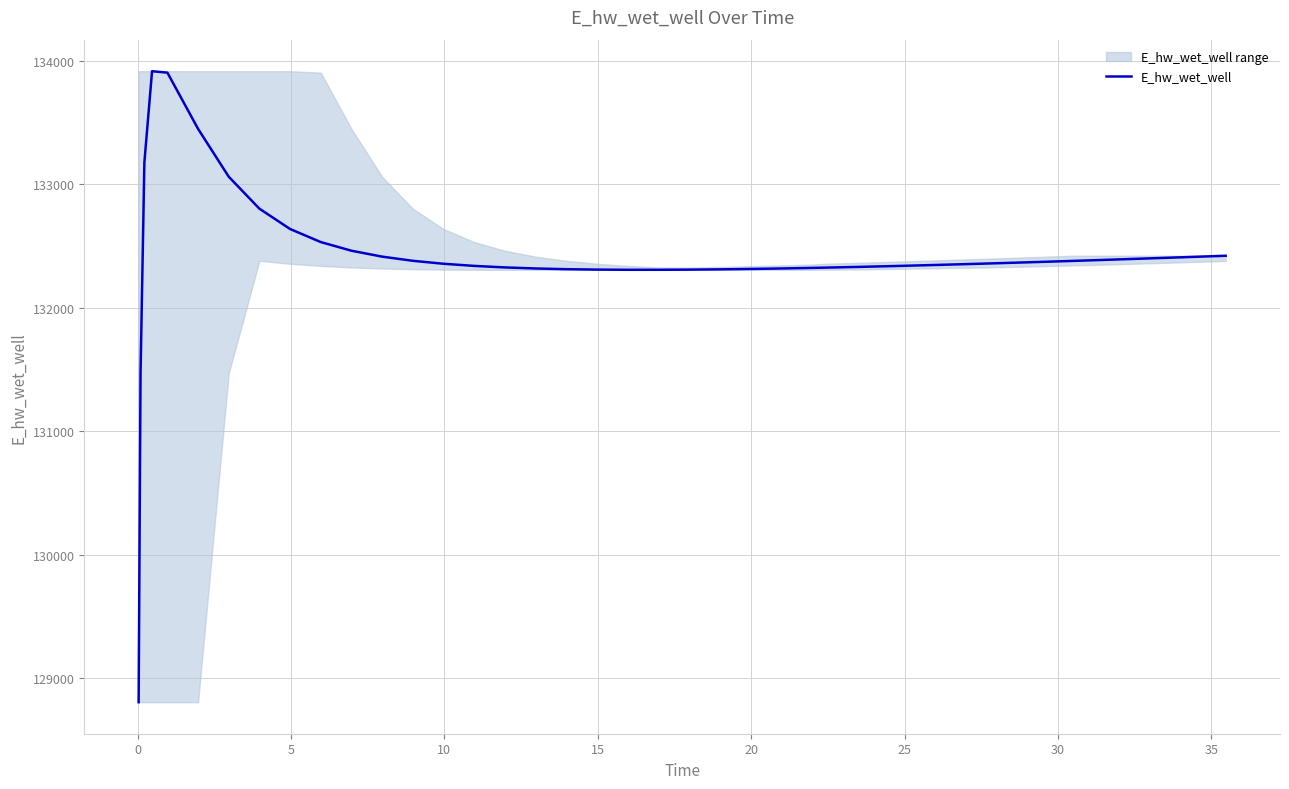

Does the chart display data point markers on the line(s)?

No